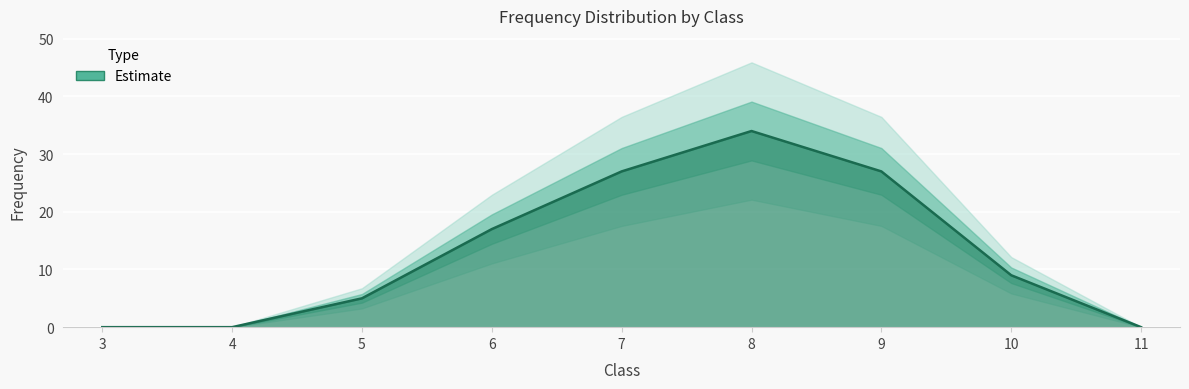

How many lines are shown in the chart?

1